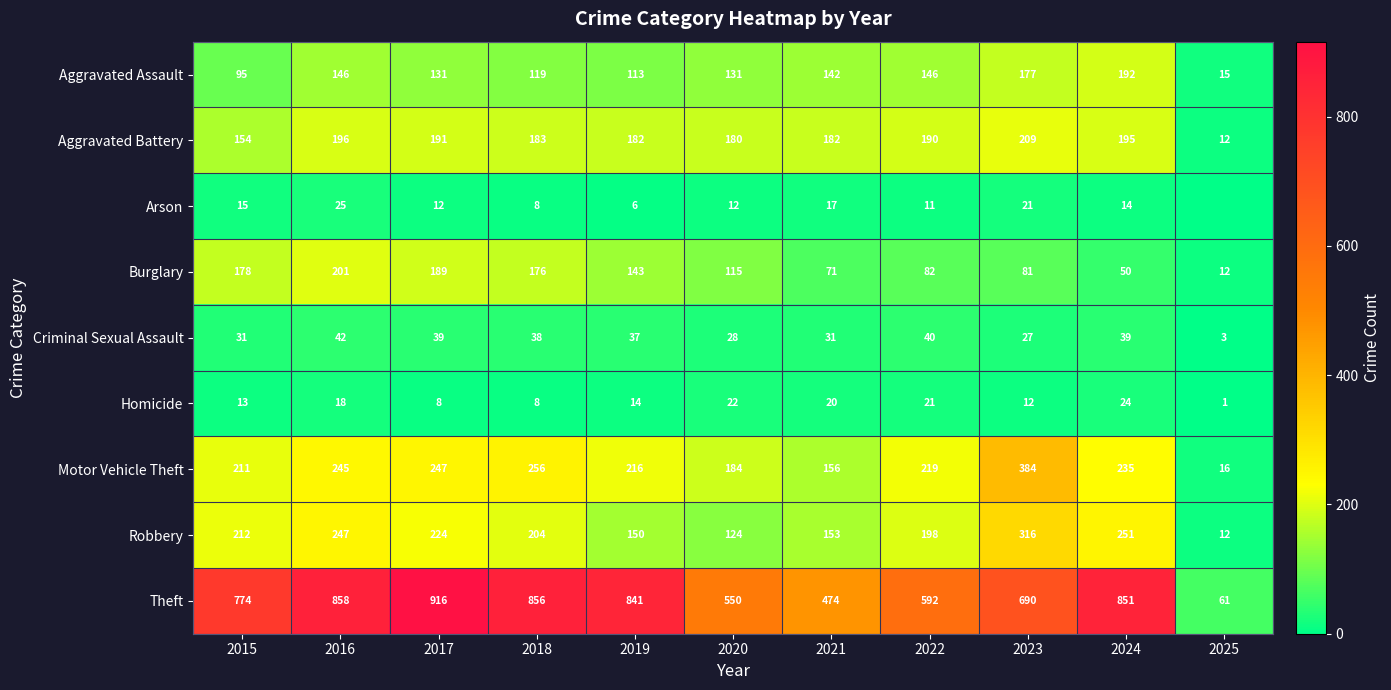

What is the sum of the Homicide values at 2017 and 2025?

9